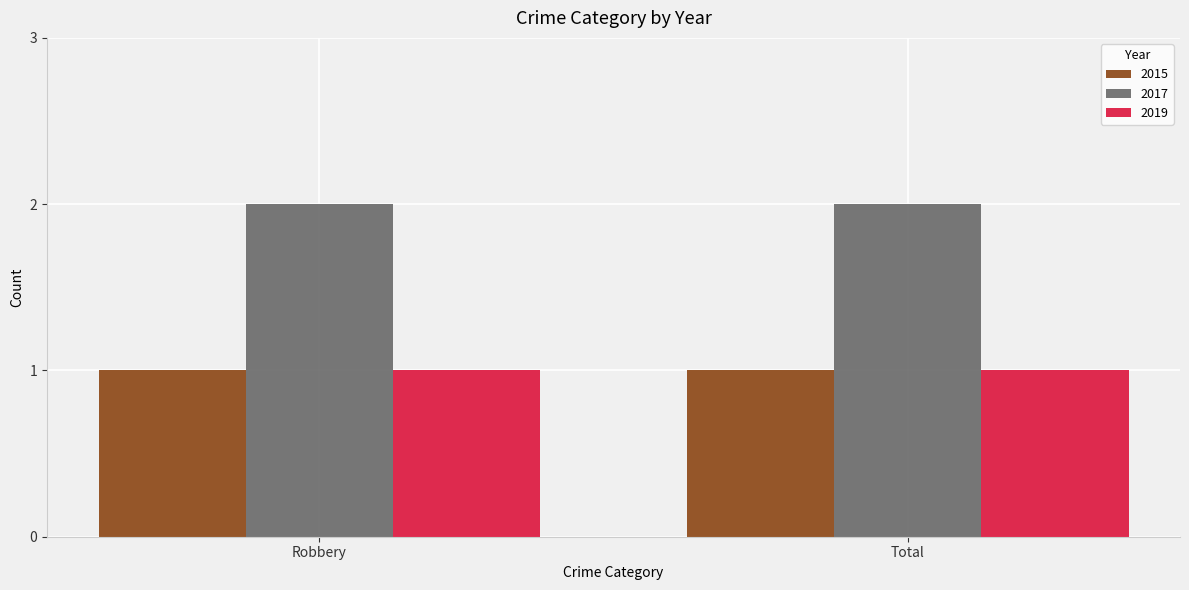

Is it true that 2017 equals 2 at Total?

True